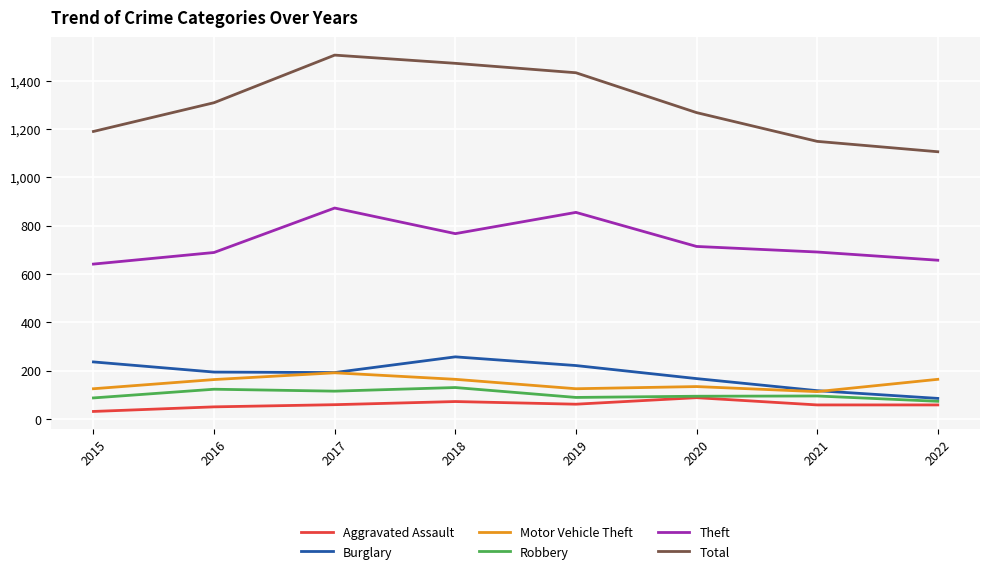

What is the approximate value of Total at 2021?

1149